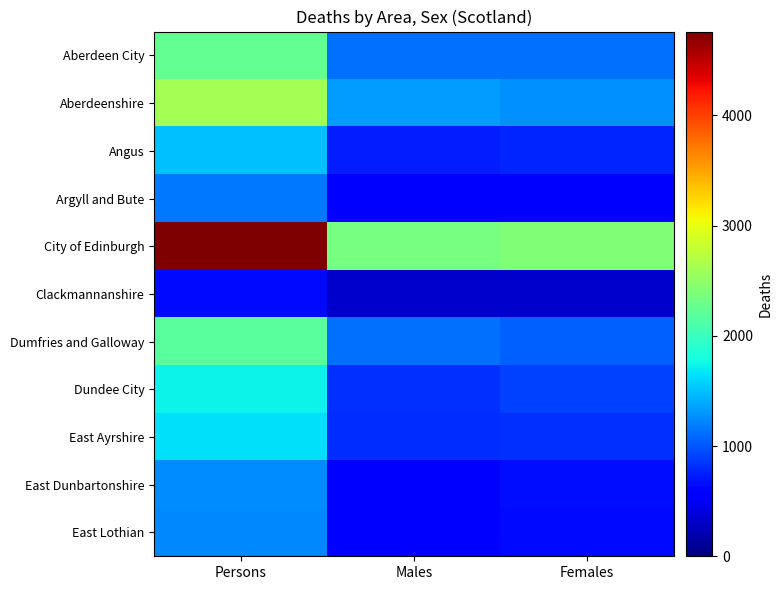

Which series has the widest spread of values?

City of Edinburgh